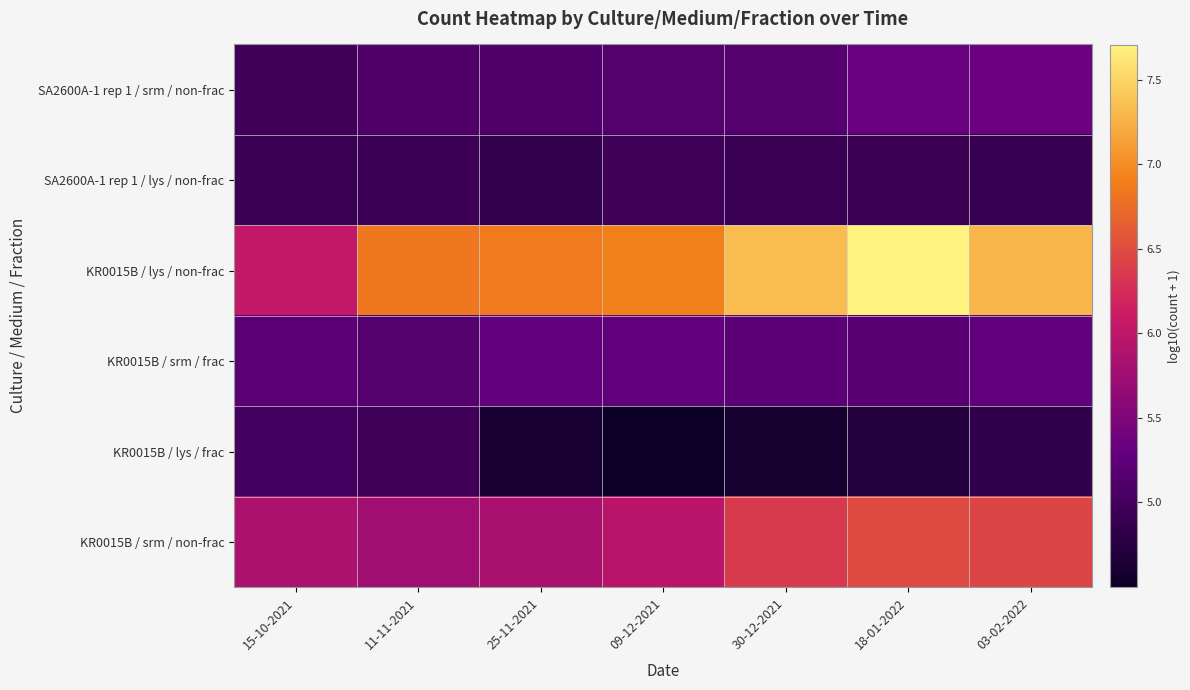

Reading left to right, what are all the values shown in this chart?

SA2600A-1 rep 1 / srm / non-frac: 15-10-2021=5.0	11-11-2021=5.1	25-11-2021=5.1	09-12-2021=5.1	30-12-2021=5.2	18-01-2022=5.3	03-02-2022=5.3
SA2600A-1 rep 1 / lys / non-frac: 15-10-2021=4.9	11-11-2021=4.9	25-11-2021=4.9	09-12-2021=5.0	30-12-2021=4.9	18-01-2022=4.9	03-02-2022=4.9
KR0015B / lys / non-frac: 15-10-2021=6.0	11-11-2021=6.8	25-11-2021=6.9	09-12-2021=6.9	30-12-2021=7.3	18-01-2022=7.7	03-02-2022=7.3
KR0015B / srm / frac: 15-10-2021=5.2	11-11-2021=5.2	25-11-2021=5.3	09-12-2021=5.3	30-12-2021=5.2	18-01-2022=5.2	03-02-2022=5.3
KR0015B / lys / frac: 15-10-2021=5.0	11-11-2021=5.0	25-11-2021=4.6	09-12-2021=4.5	30-12-2021=4.6	18-01-2022=4.7	03-02-2022=4.8
KR0015B / srm / non-frac: 15-10-2021=5.9	11-11-2021=5.8	25-11-2021=5.8	09-12-2021=6.0	30-12-2021=6.4	18-01-2022=6.5	03-02-2022=6.4